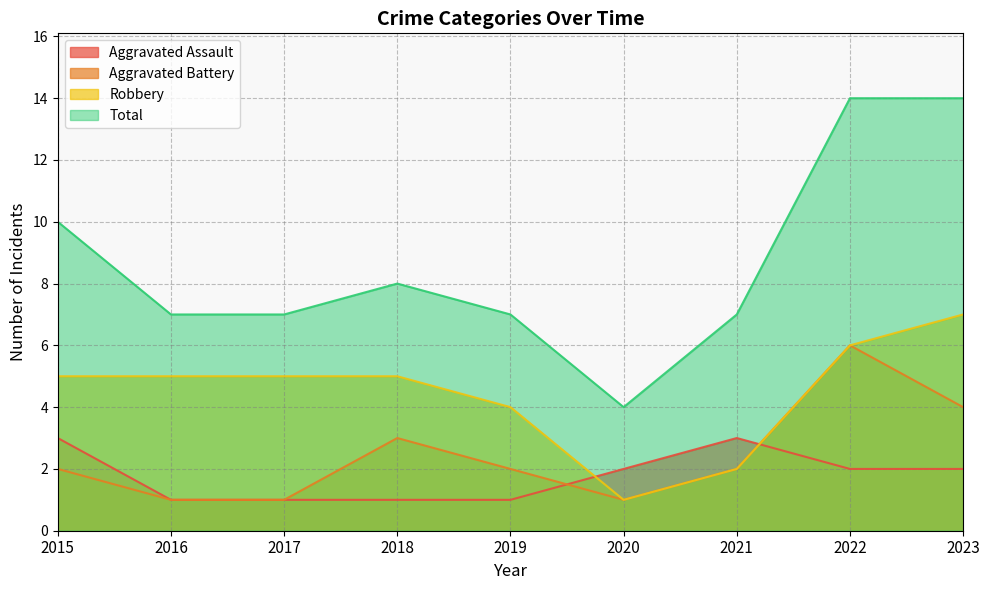

Reading left to right, what are all the values shown in this chart?

Aggravated Assault: 2015=3	2016=1	2017=1	2018=1	2019=1	2020=2	2021=3	2022=2	2023=2
Aggravated Battery: 2015=2	2016=1	2017=1	2018=3	2019=2	2020=1	2021=2	2022=6	2023=4
Robbery: 2015=5	2016=5	2017=5	2018=5	2019=4	2020=1	2021=2	2022=6	2023=7
Total: 2015=10	2016=7	2017=7	2018=8	2019=7	2020=4	2021=7	2022=14	2023=14